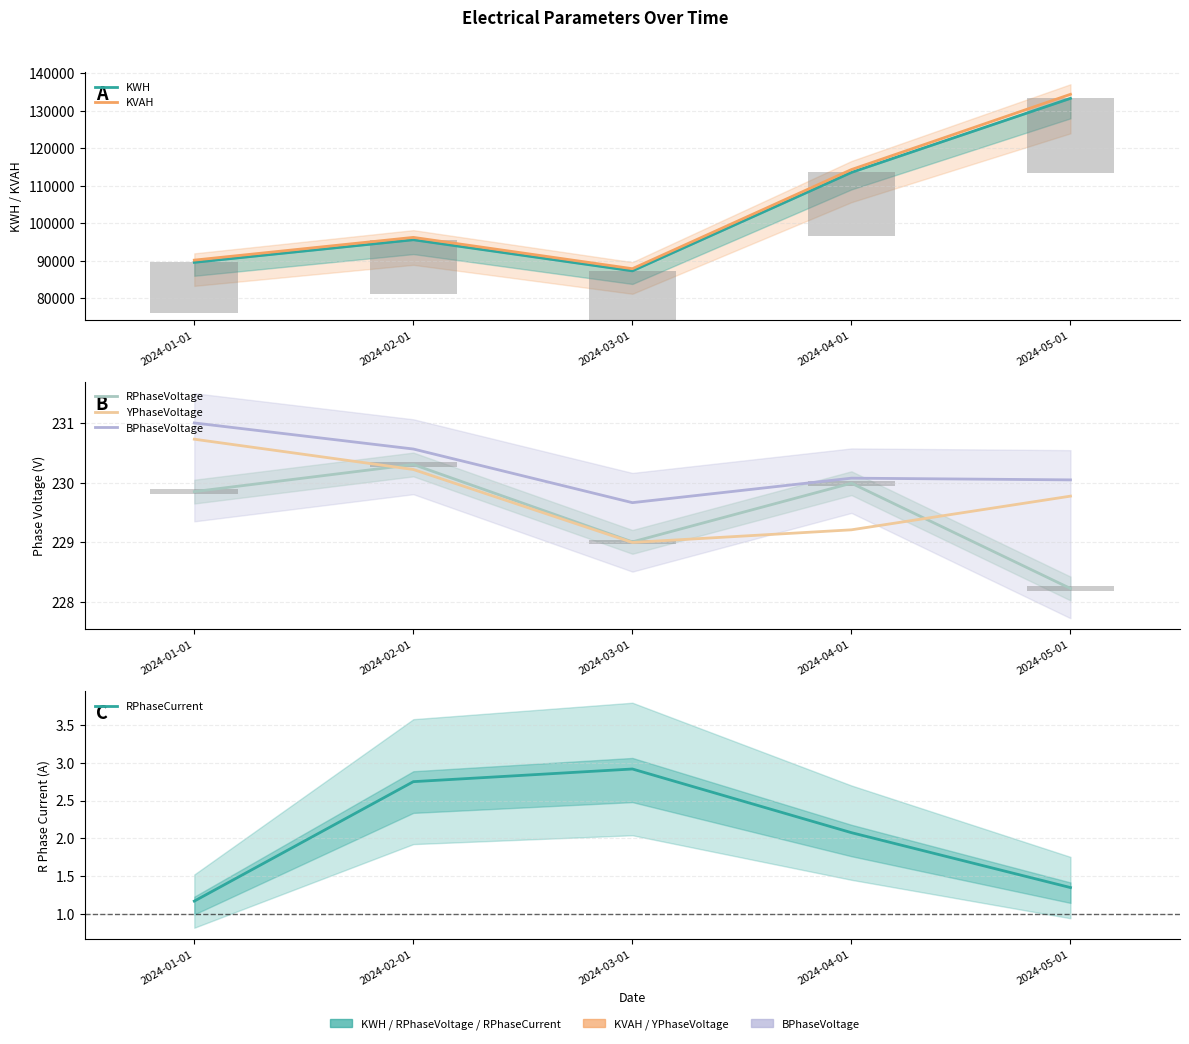

The value of BPhaseVoltage at 2024-04-01 is 230.1. True or false?

True